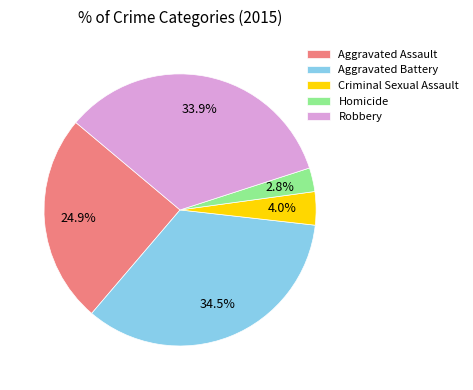

Rank the categories by value from lowest to highest.

Homicide, Criminal Sexual Assault, Aggravated Assault, Robbery, Aggravated Battery